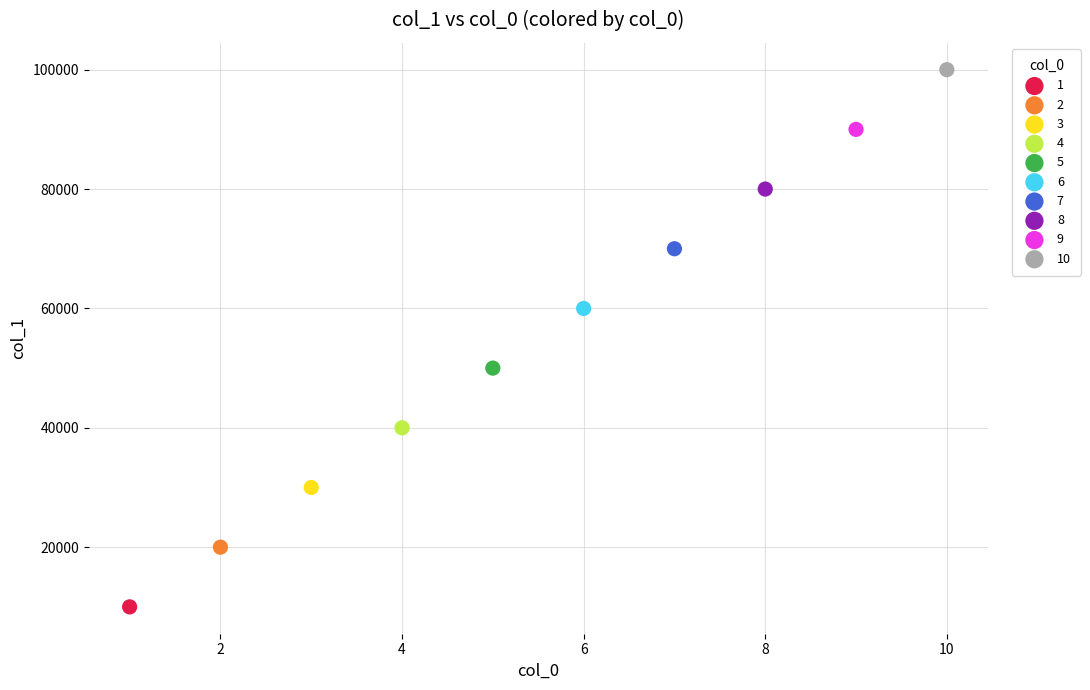

Which series contains the lowest Y value?

1